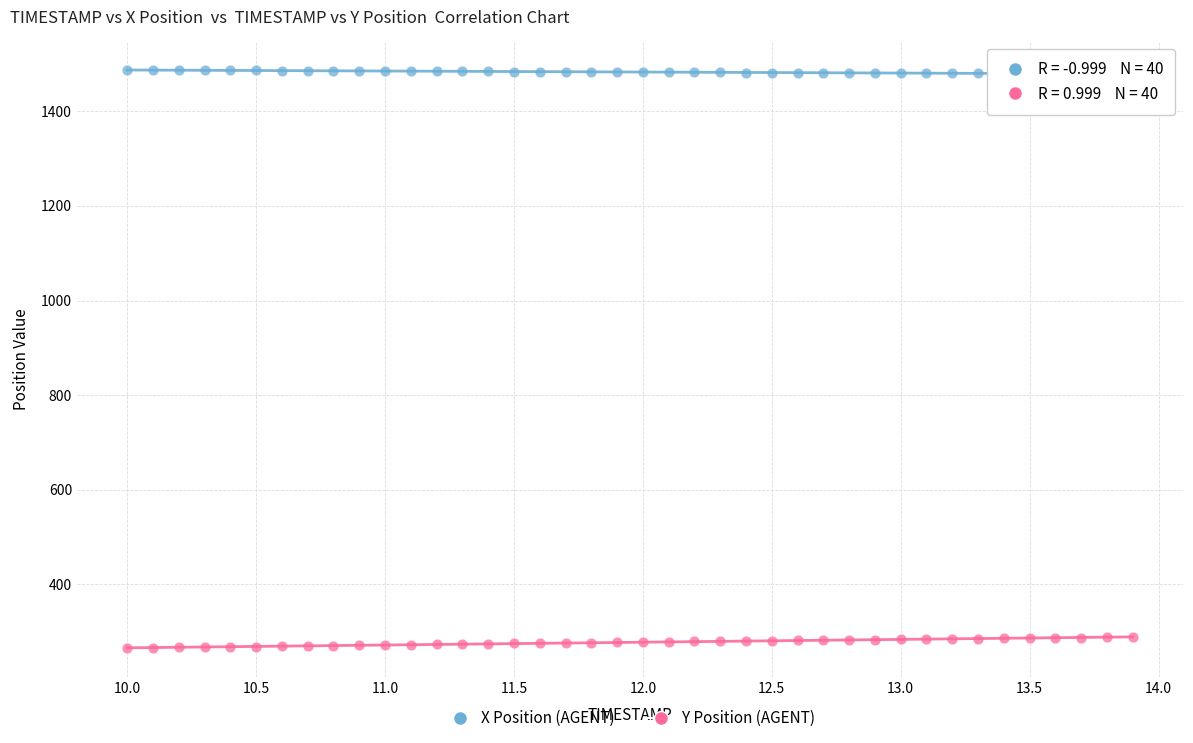

Across all data points, what is the range of Y values (max minus min)?

1222.0